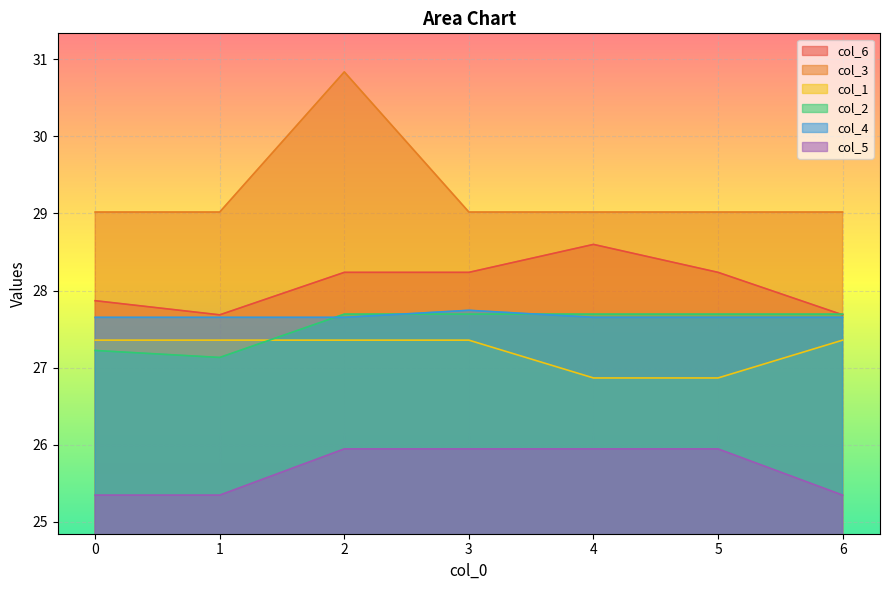

What is the value of the col_3 point at the 1st from the left?

29.0